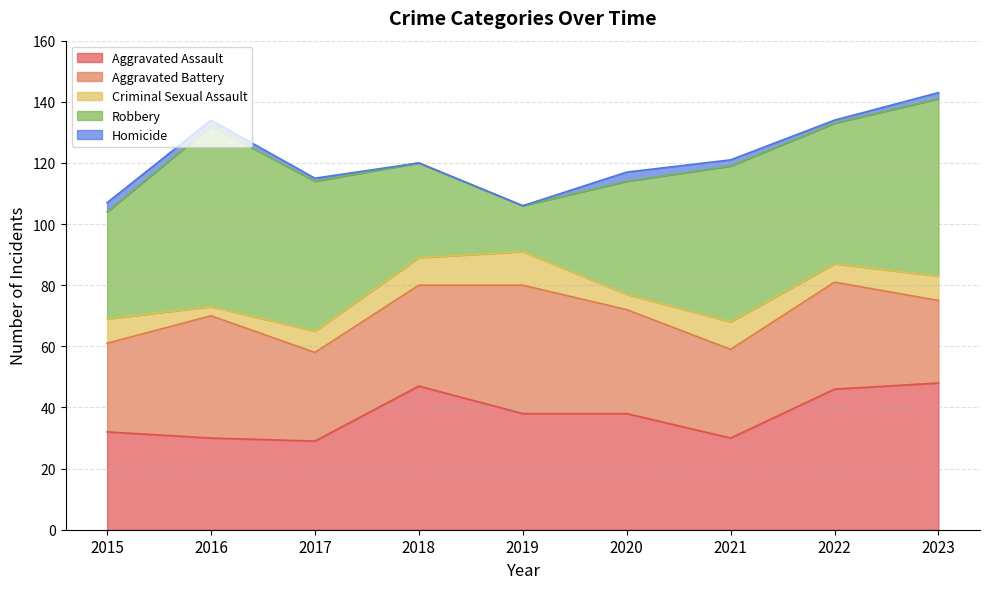

What is the sum of the Homicide values at 2020 and 2019?

3